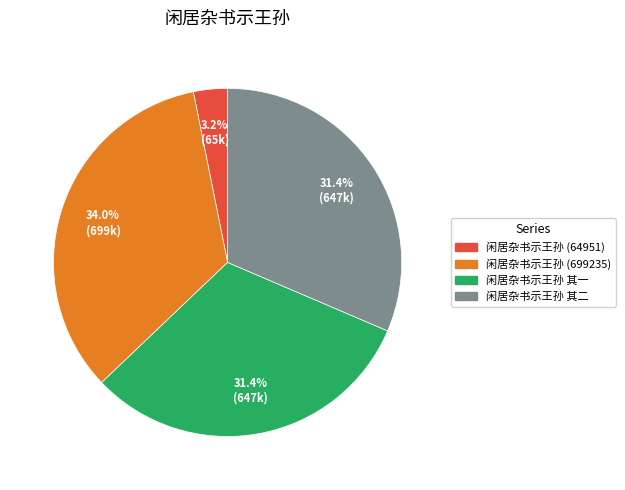

How many segments does this pie chart have?

4